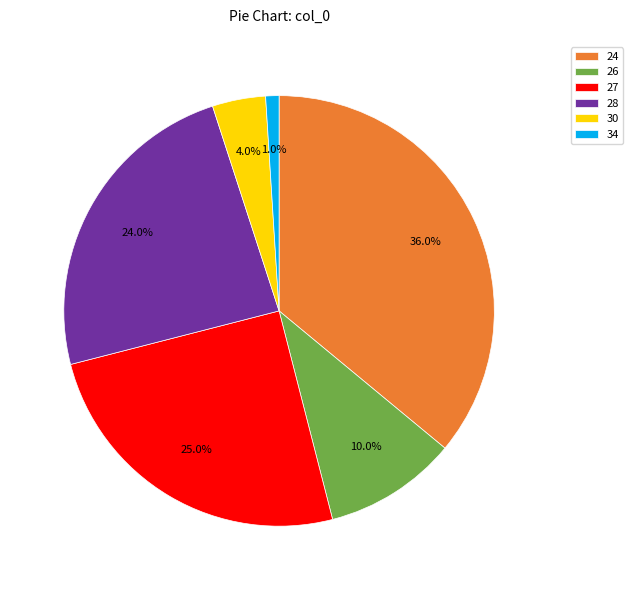

Rank the categories by value from highest to lowest.

24, 27, 28, 26, 30, 34